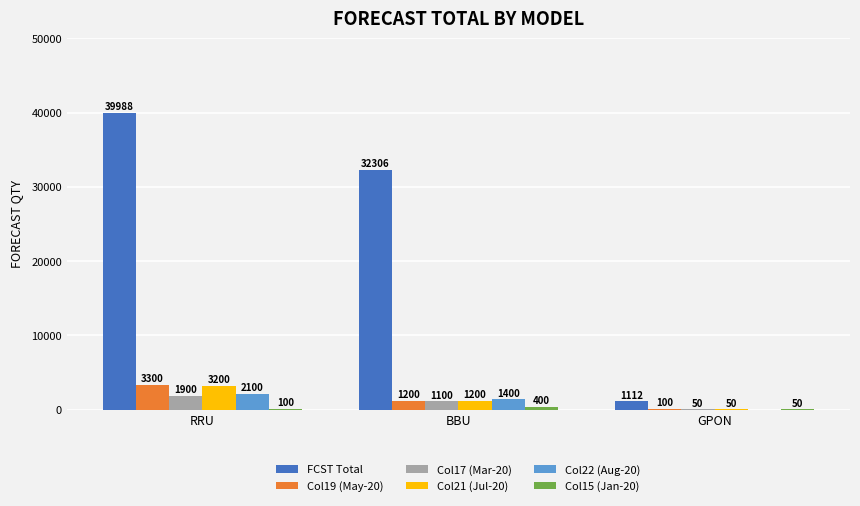

Between RRU and BBU, which series saw the biggest shift?

FCST Total